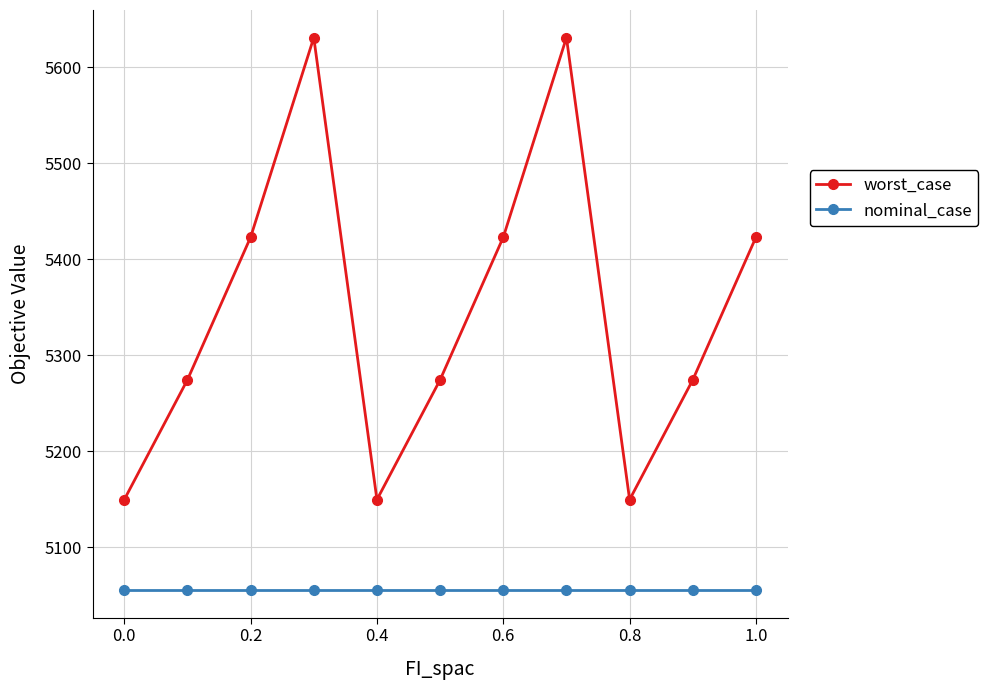

How many series are shown in this chart?

2